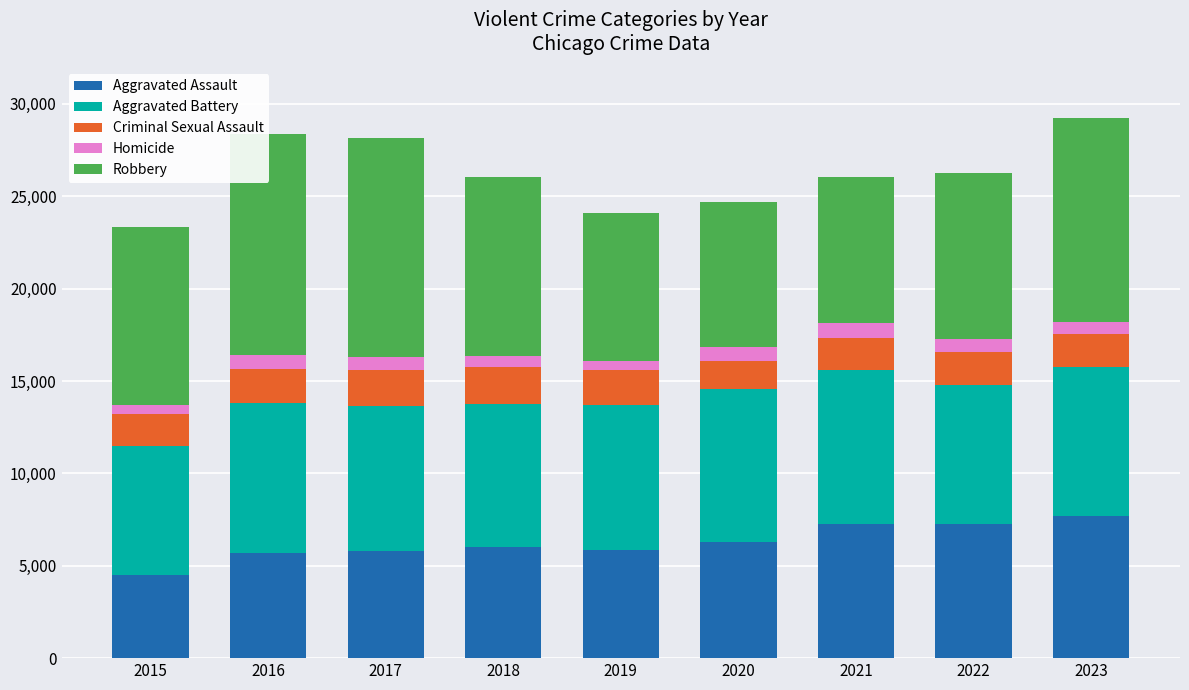

Which label corresponds to the smallest value in the chart?

2015